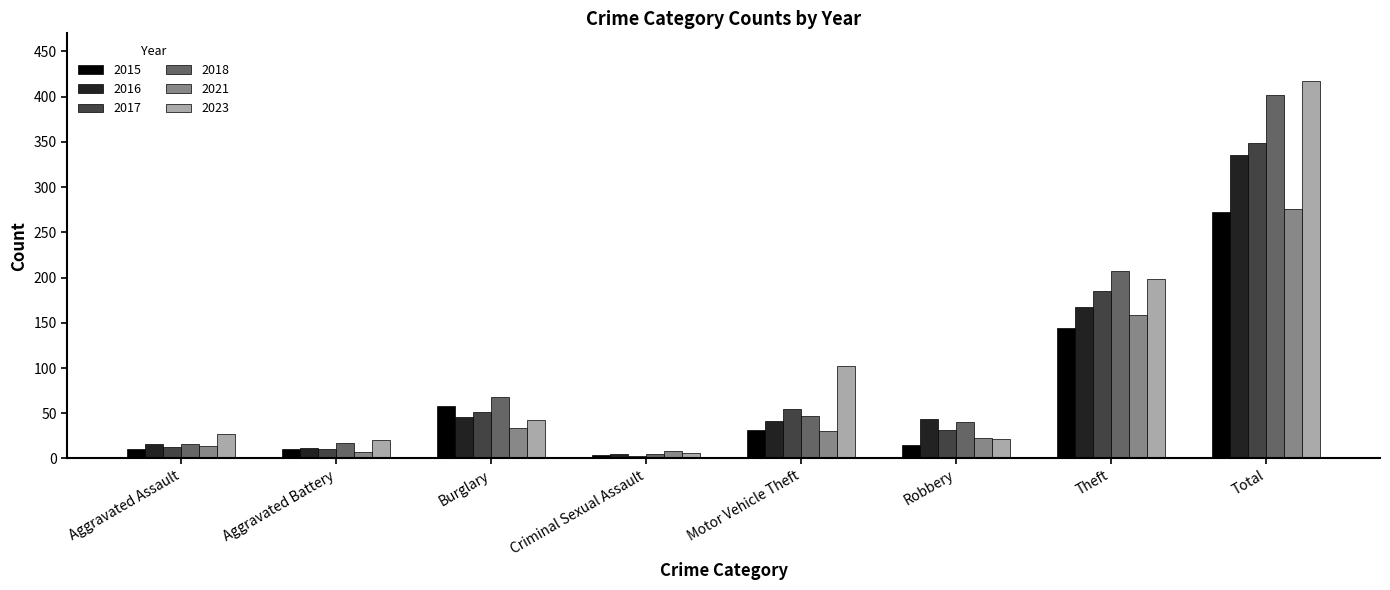

Between Aggravated Assault and Theft, which series saw the biggest shift?

2018